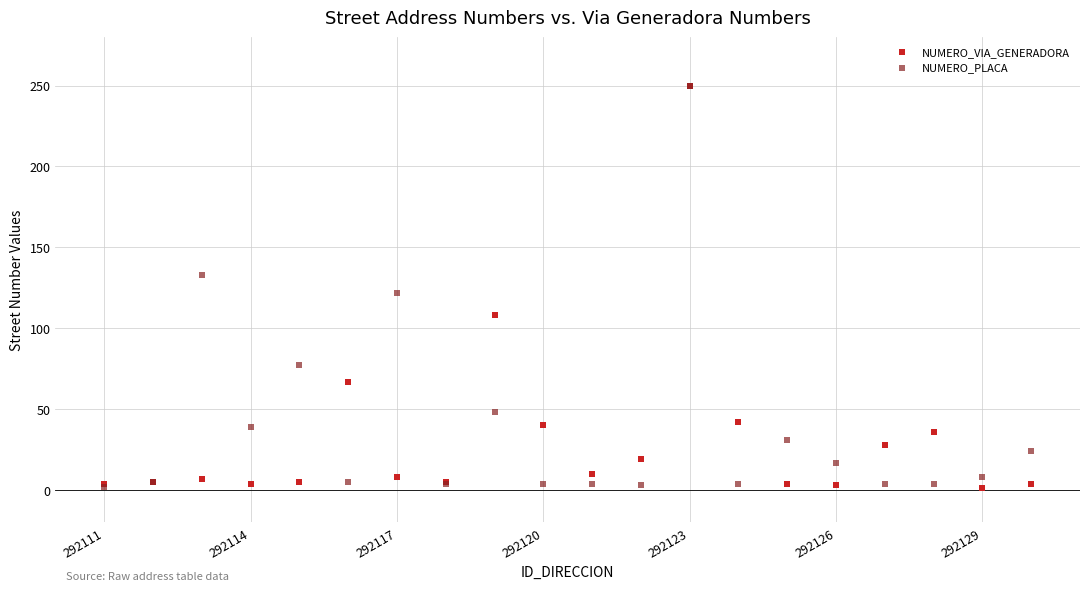

In the NUMERO_VIA_GENERADORA series, what Y value is closest to 125?

108